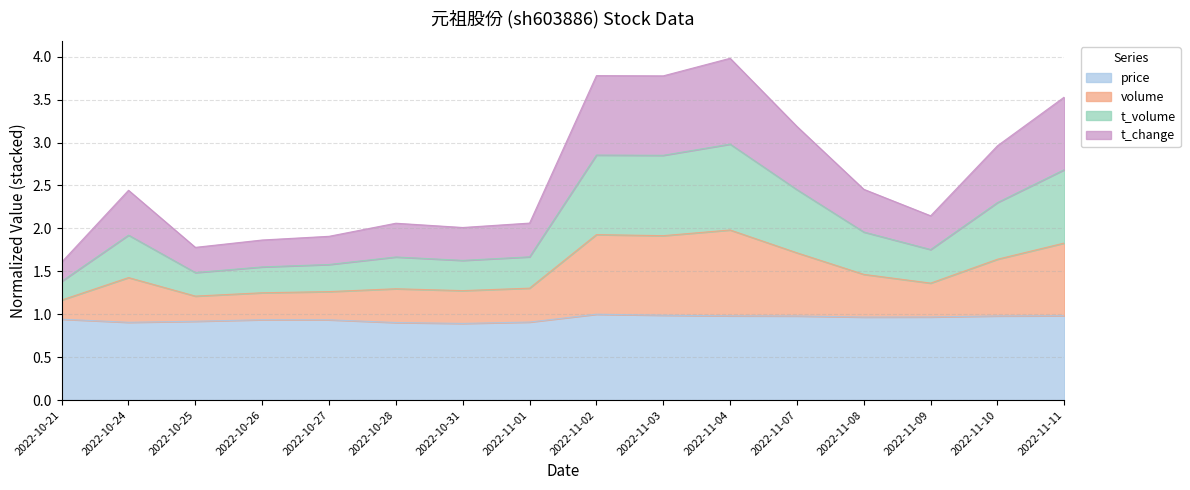

What is the total value across all series at 2022-10-31?

2.0